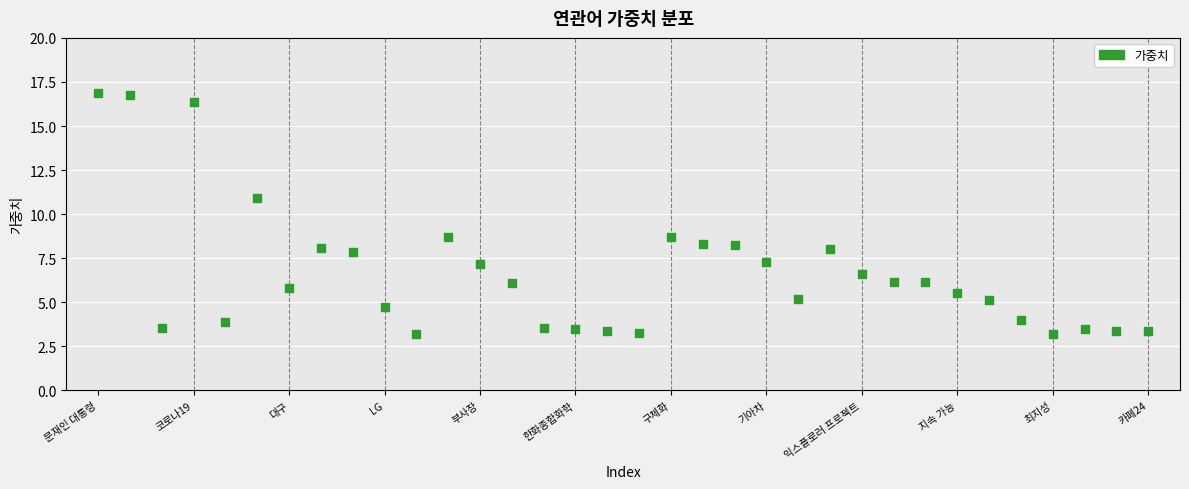

What Y value in the scatter plot is closest to 10?

10.9